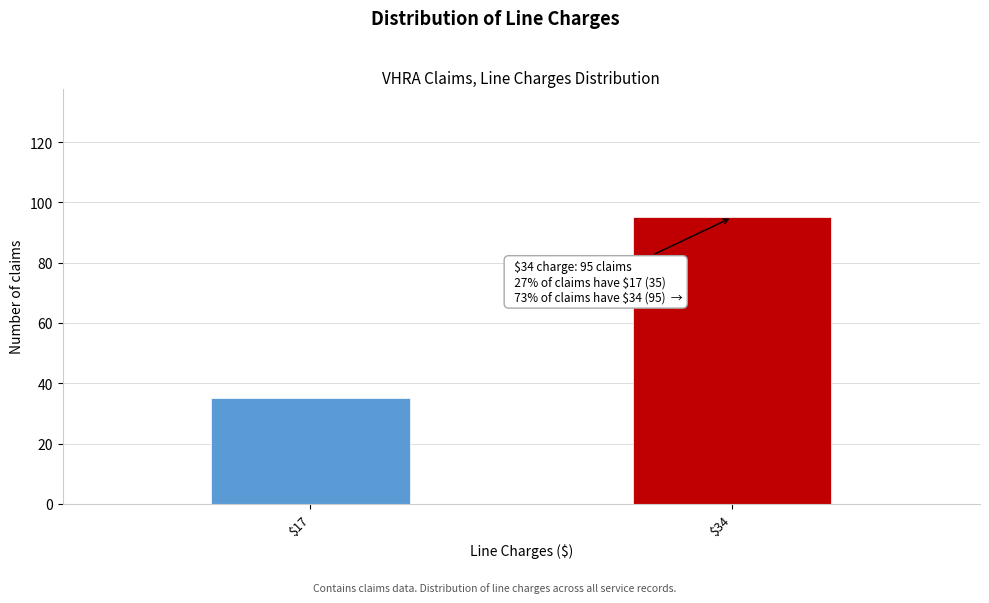

Reading left to right, extract all data points from this chart.

35	95